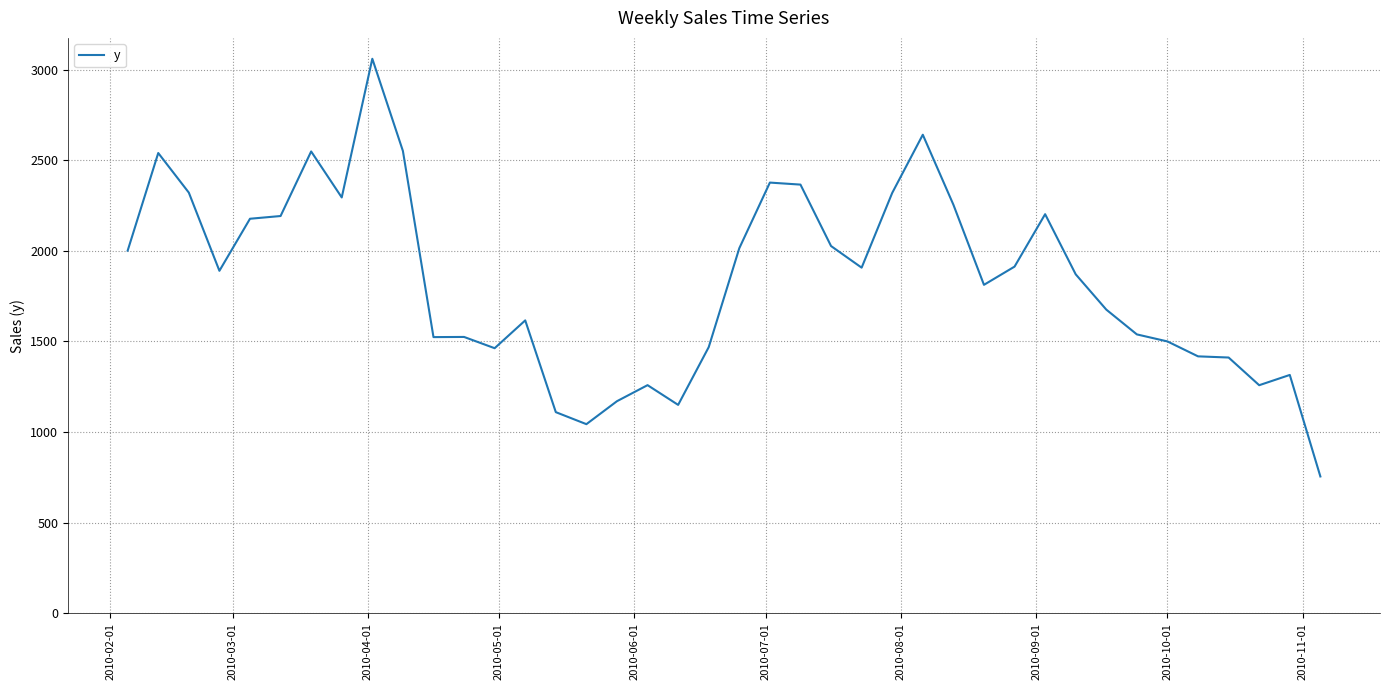

What is the difference between the maximum and minimum values?

2305.2